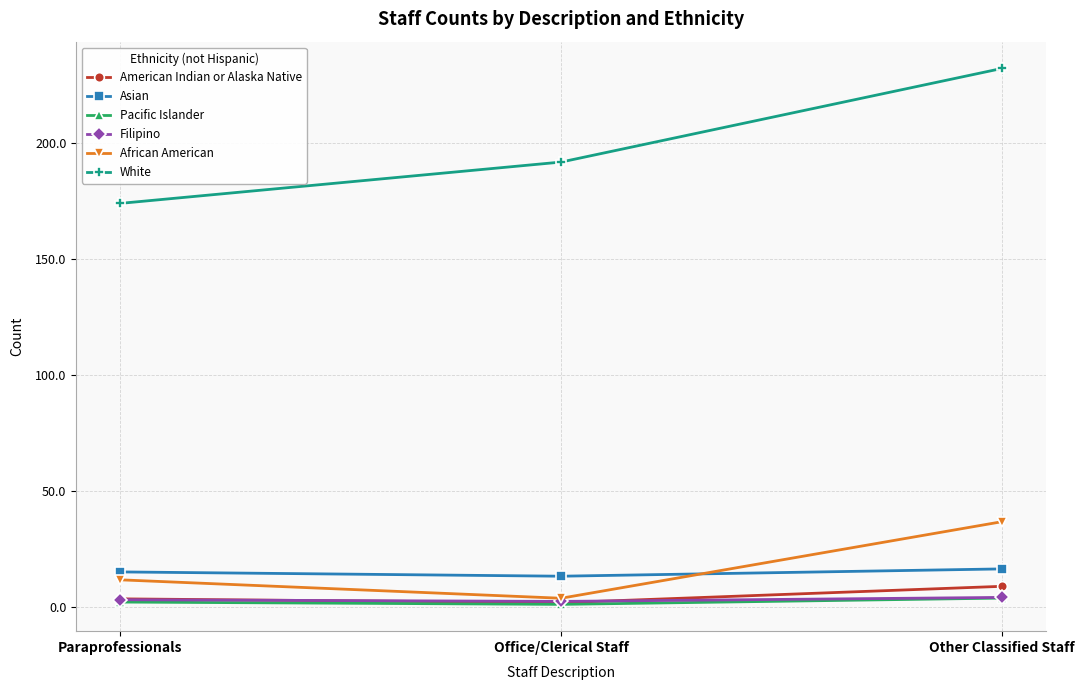

At which category is the sum across all series the highest?

Other Classified Staff